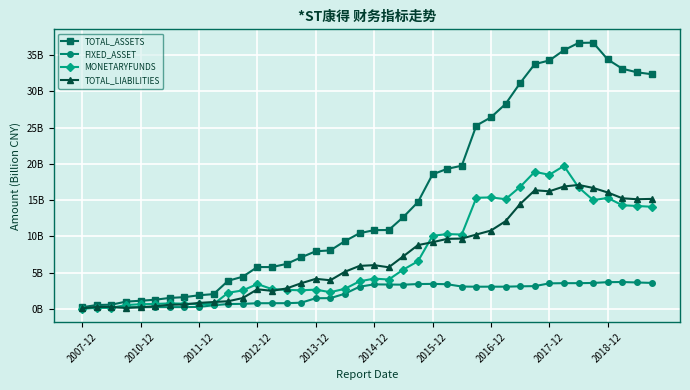

Is this an area chart (filled region under the line)?

No